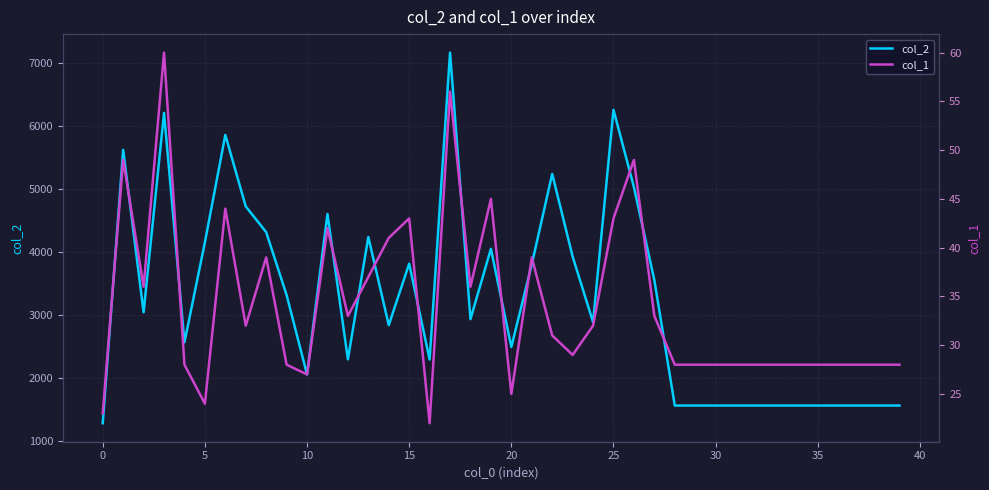

Which has a higher value, 24 or 32?

24